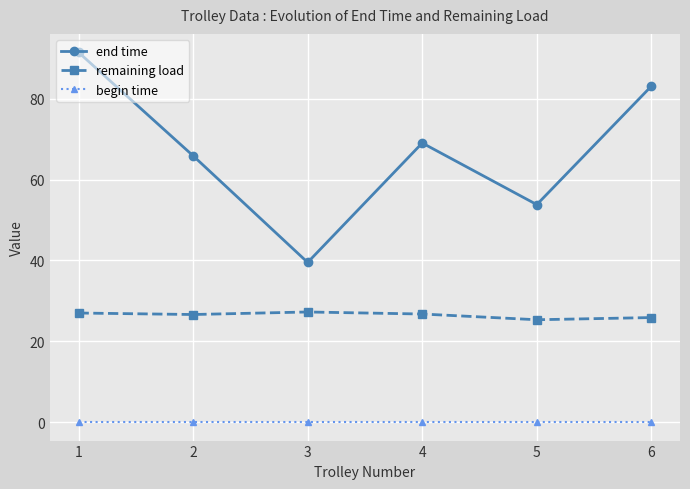

True or false: begin time has more than 2 interior local peaks.

False